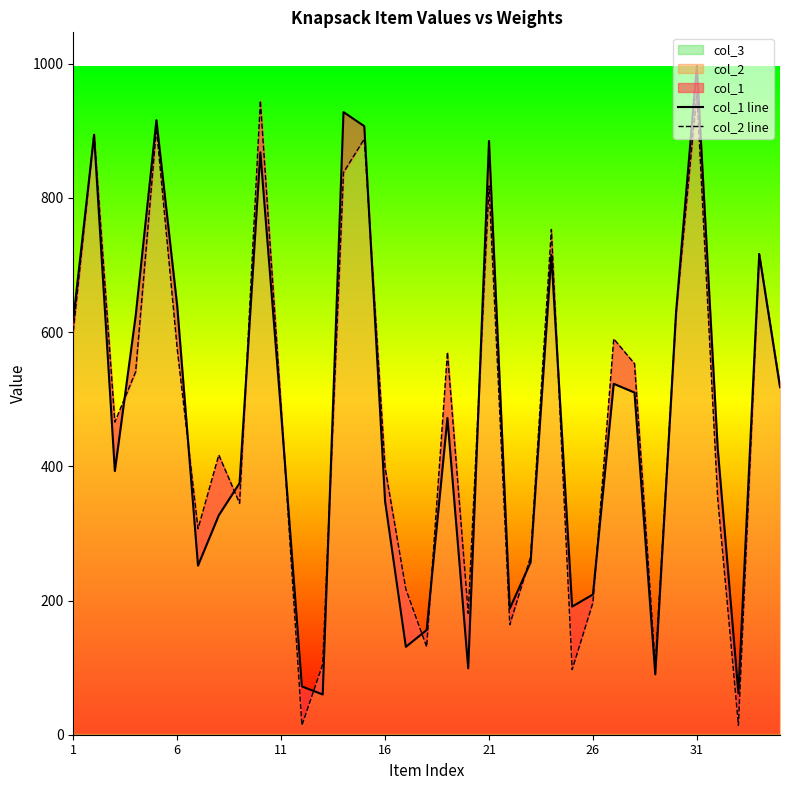

What is the maximum value for col_2?

956